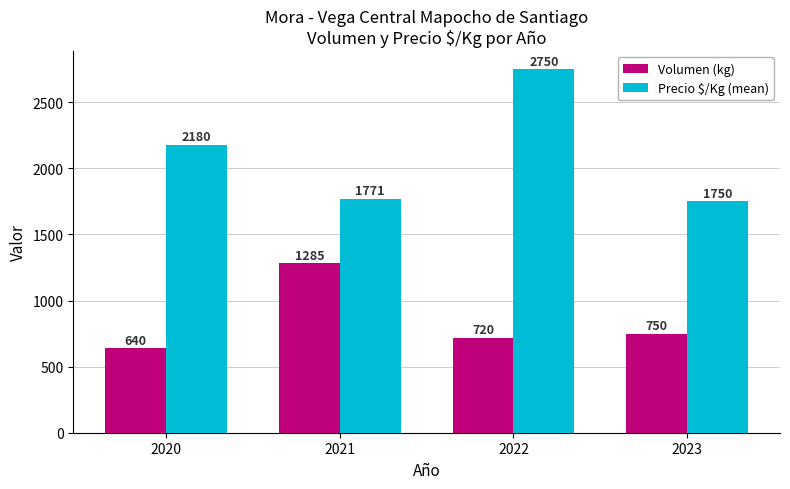

Which series changed the most between 2022 and 2023?

Precio $/Kg (mean)